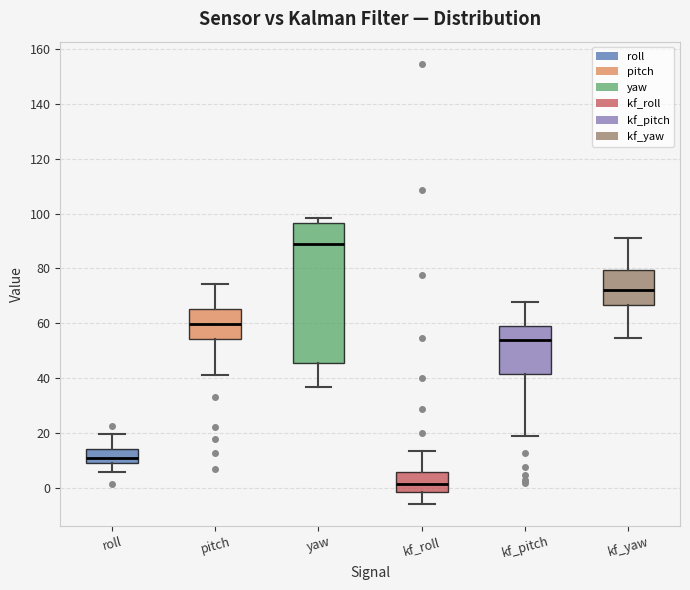

Where is the lower edge of the box for kf_yaw on the y-axis? The values are not printed on the chart, so give them approximately, as read against the axis.

66